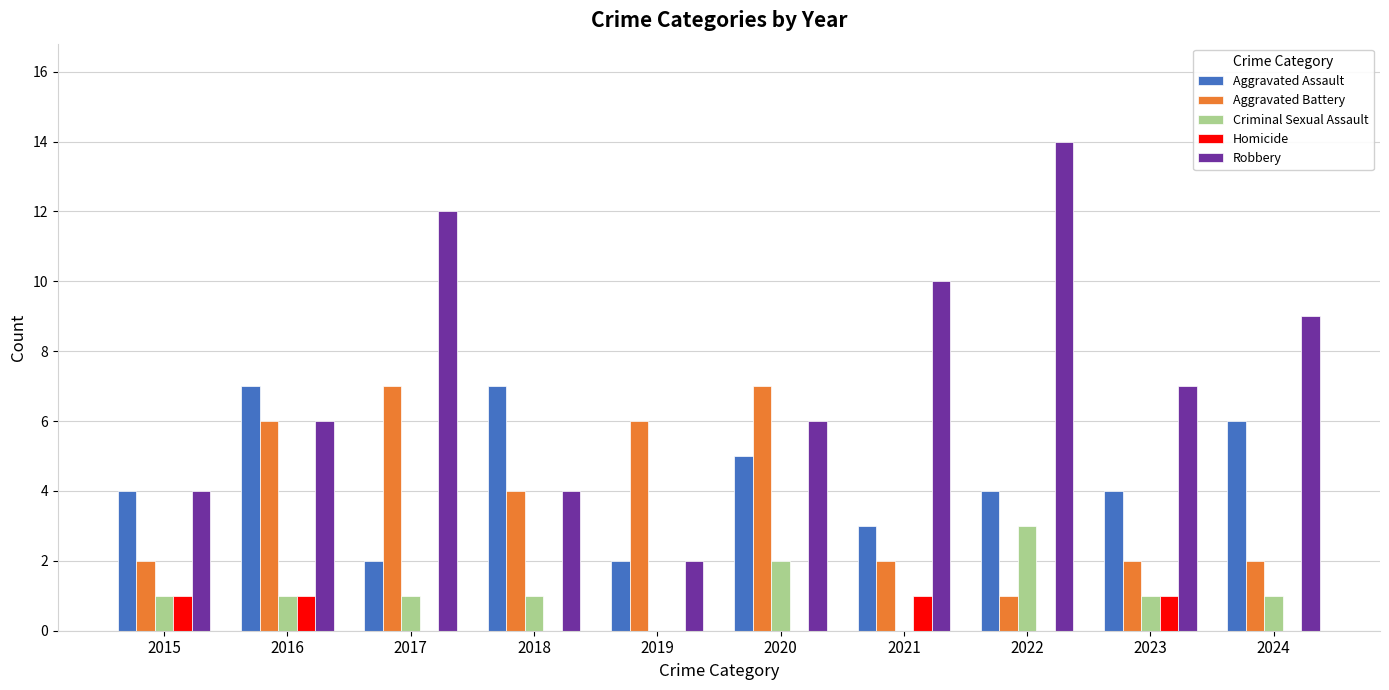

What is the difference between the Criminal Sexual Assault values at 2024 and 2021?

1